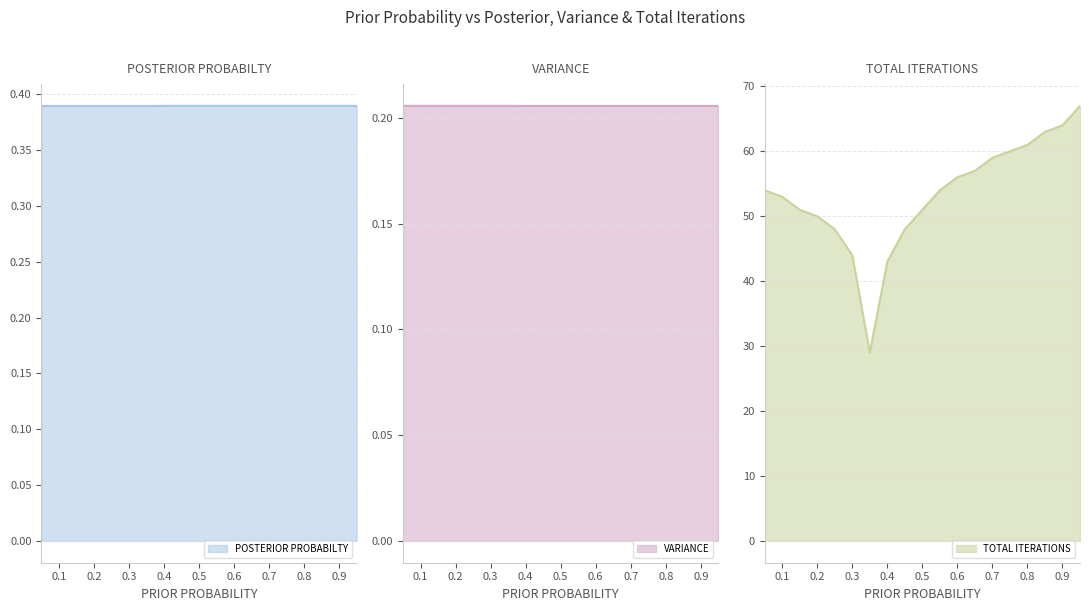

Which series has the widest spread of values?

TOTAL ITERATIONS